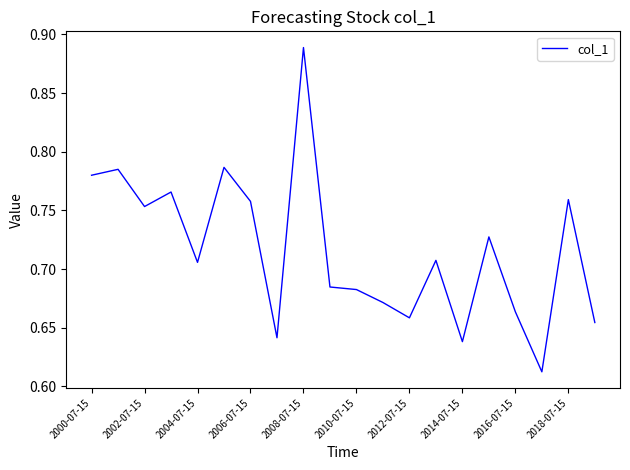

What is the difference between the maximum and minimum values?

0.3